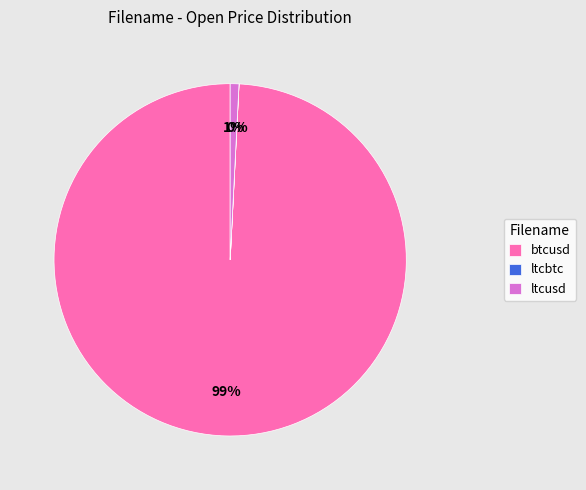

To the nearest percent, what percentage of the pie is ltcusd?

1%